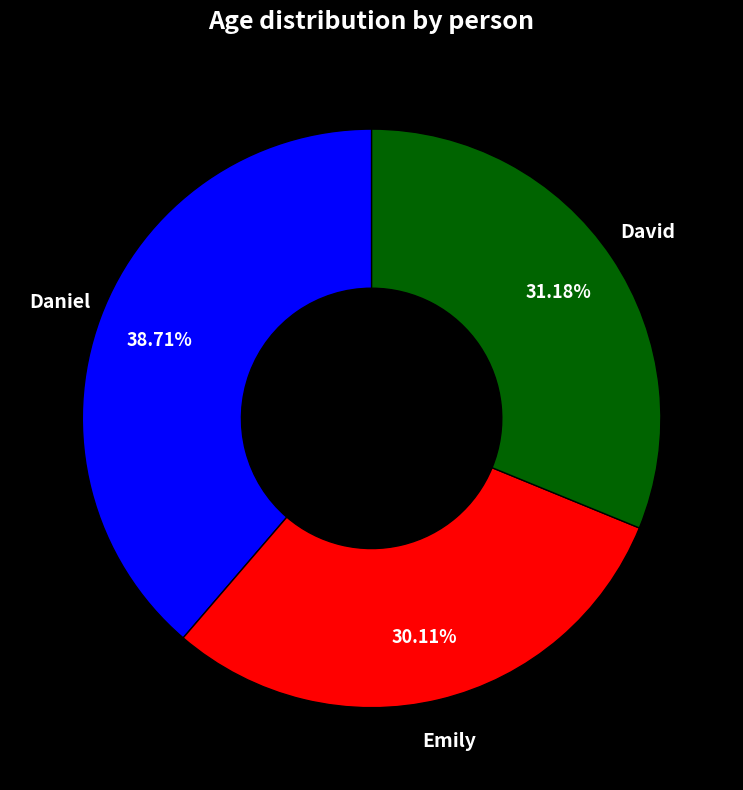

Is there any slice that represents more than half of the pie?

No